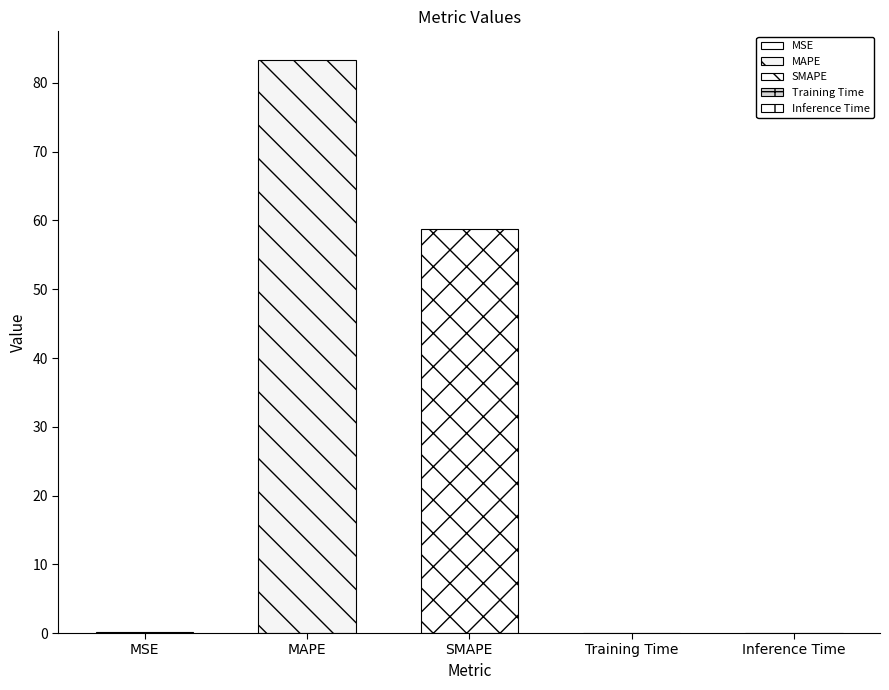

Reading left to right, transcribe all the data shown in this chart.

MSE=0.1	MAPE=83.3	SMAPE=58.8	Training Time=0.0	Inference Time=0.0